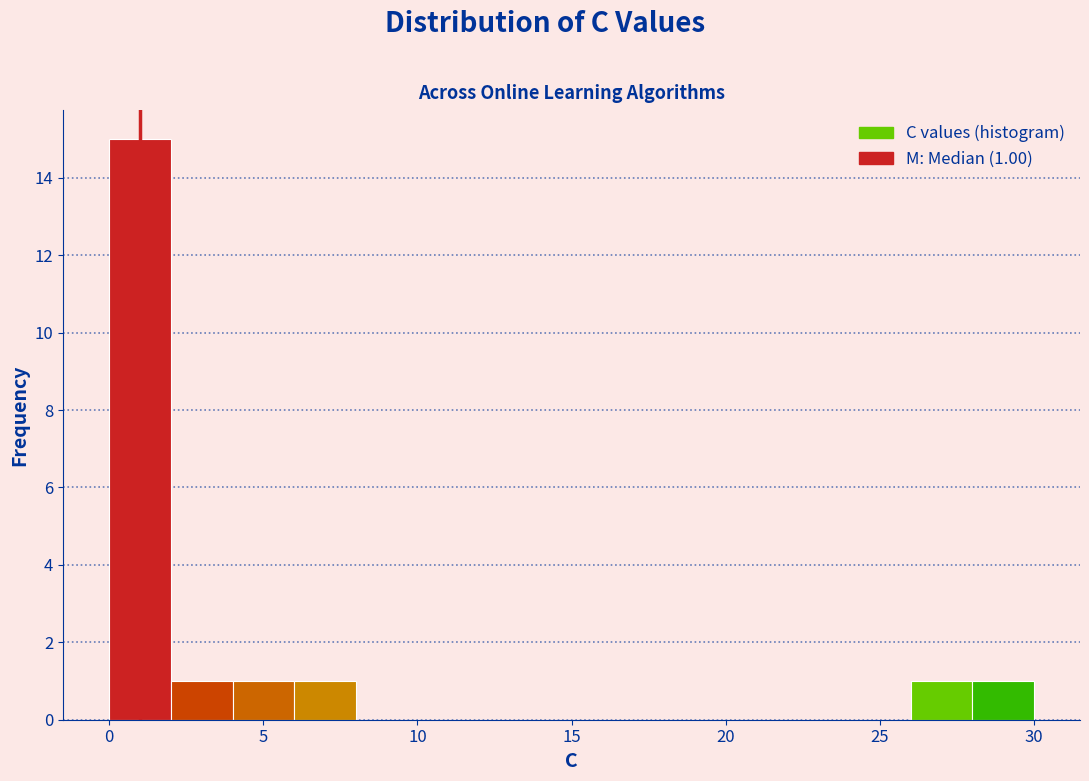

Which range on the x-axis has the tallest bar?

0 to 2